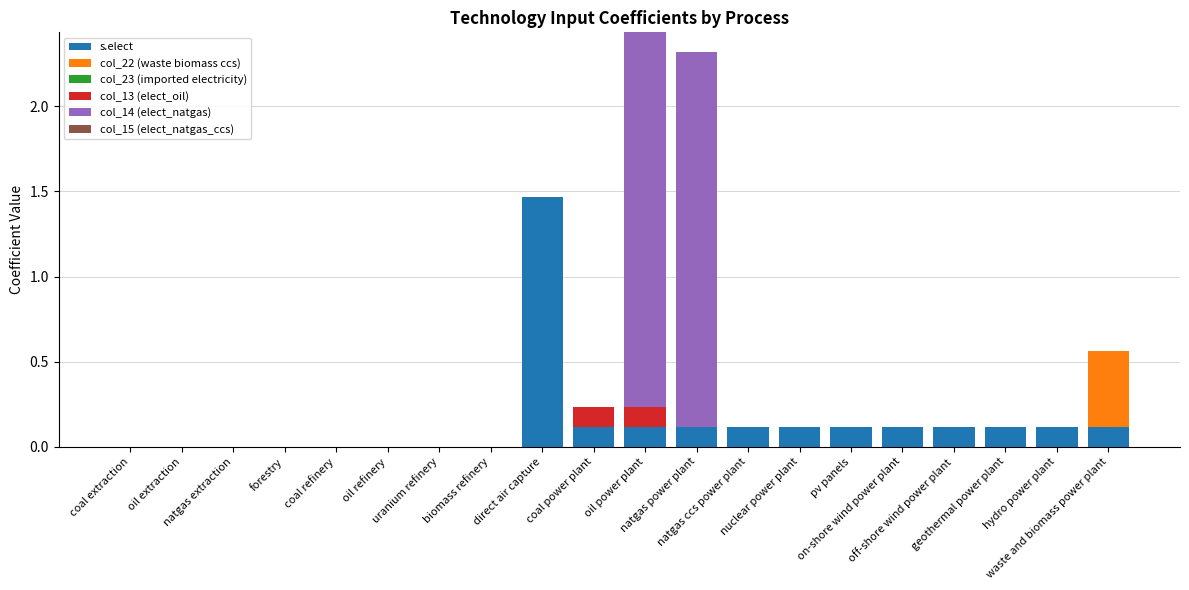

What is the sum of all s.elect values?

2.7